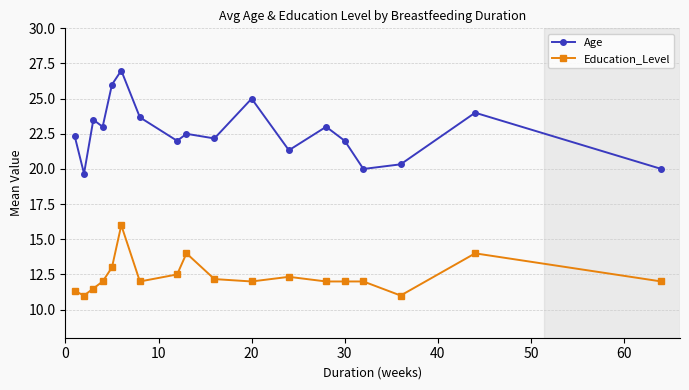

What is the value of the Age point at the 9th from the left?

22.5